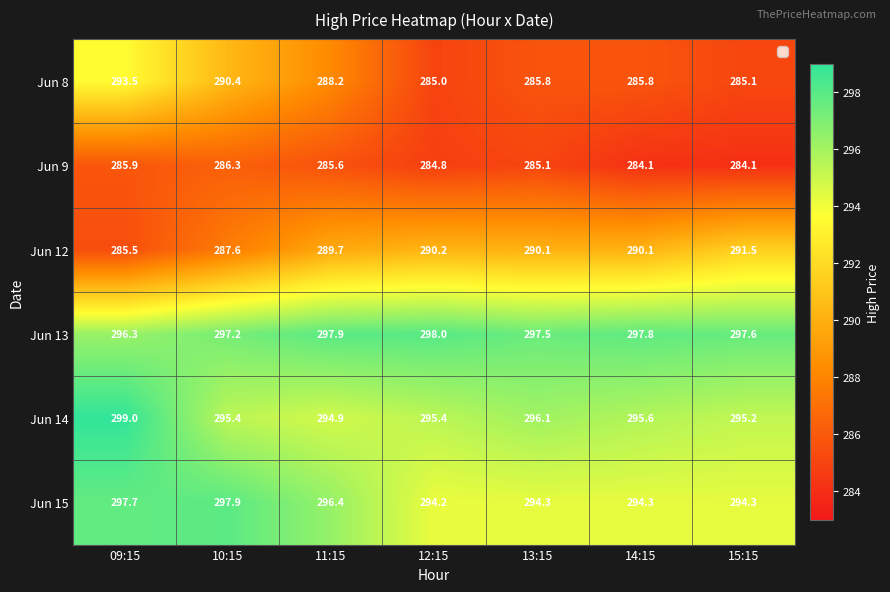

Which series has the largest range (max minus min)?

Jun 8